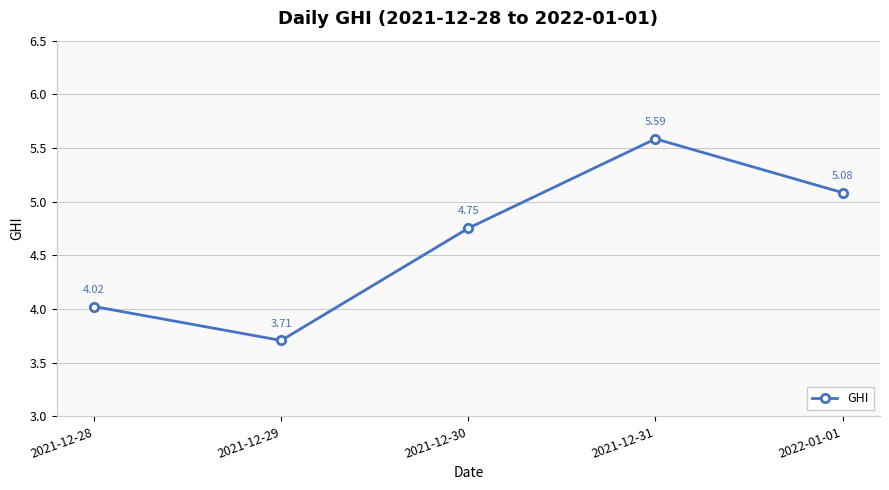

How many lines are shown in the chart?

1